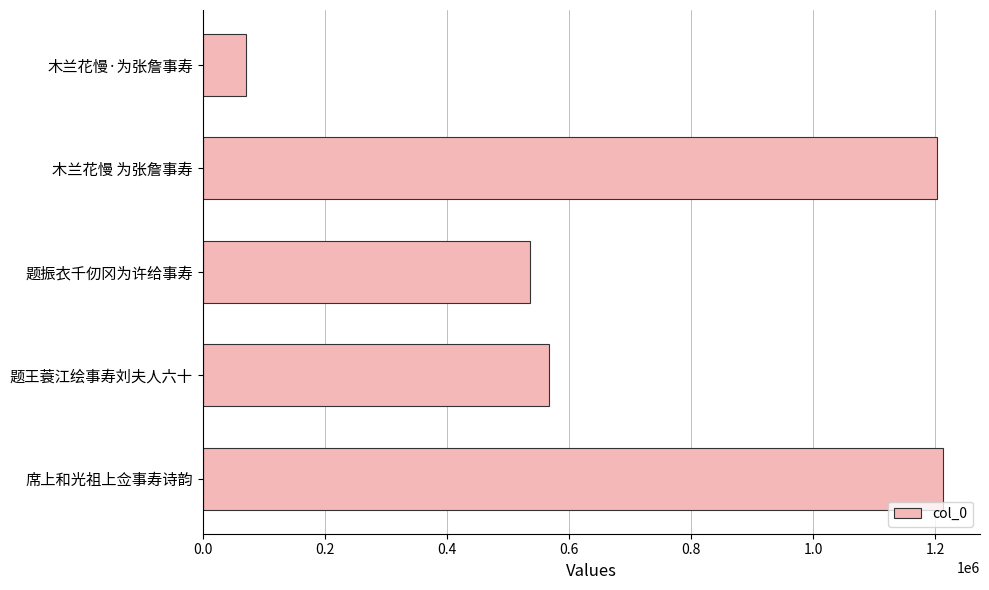

Which label corresponds to the smallest value in the chart?

木兰花慢·为张詹事寿